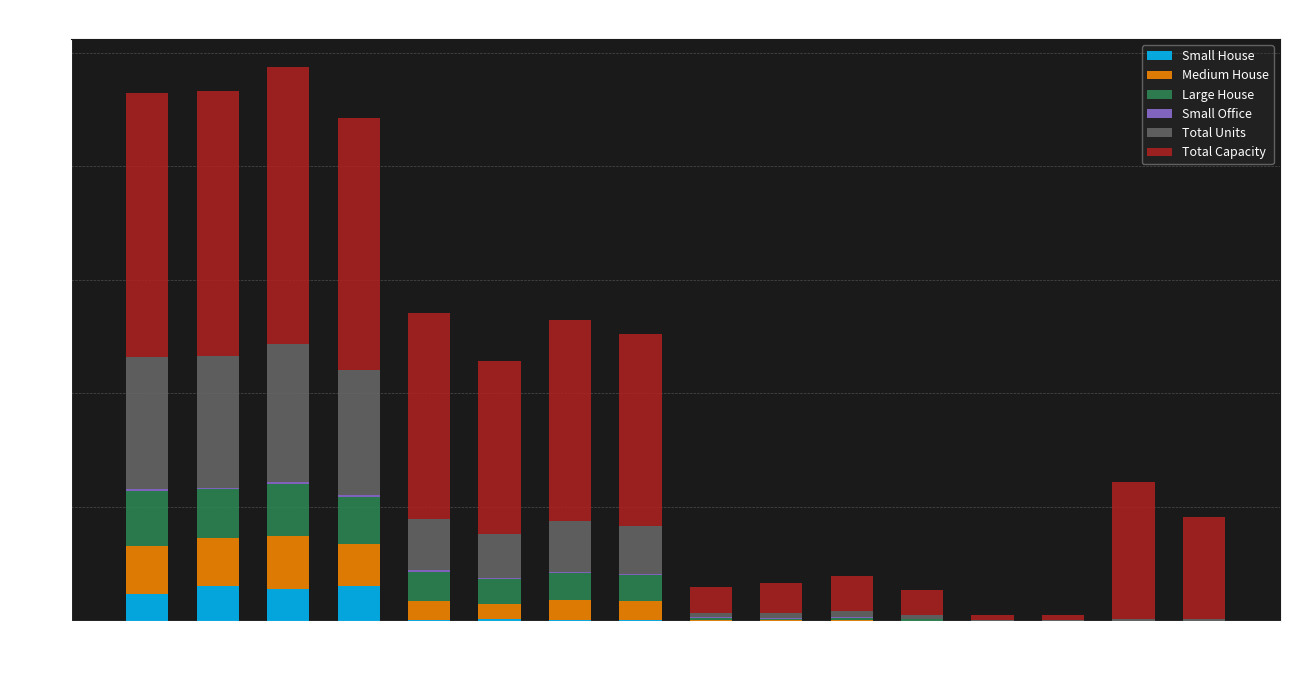

What is the highest value of the Small House series?

153